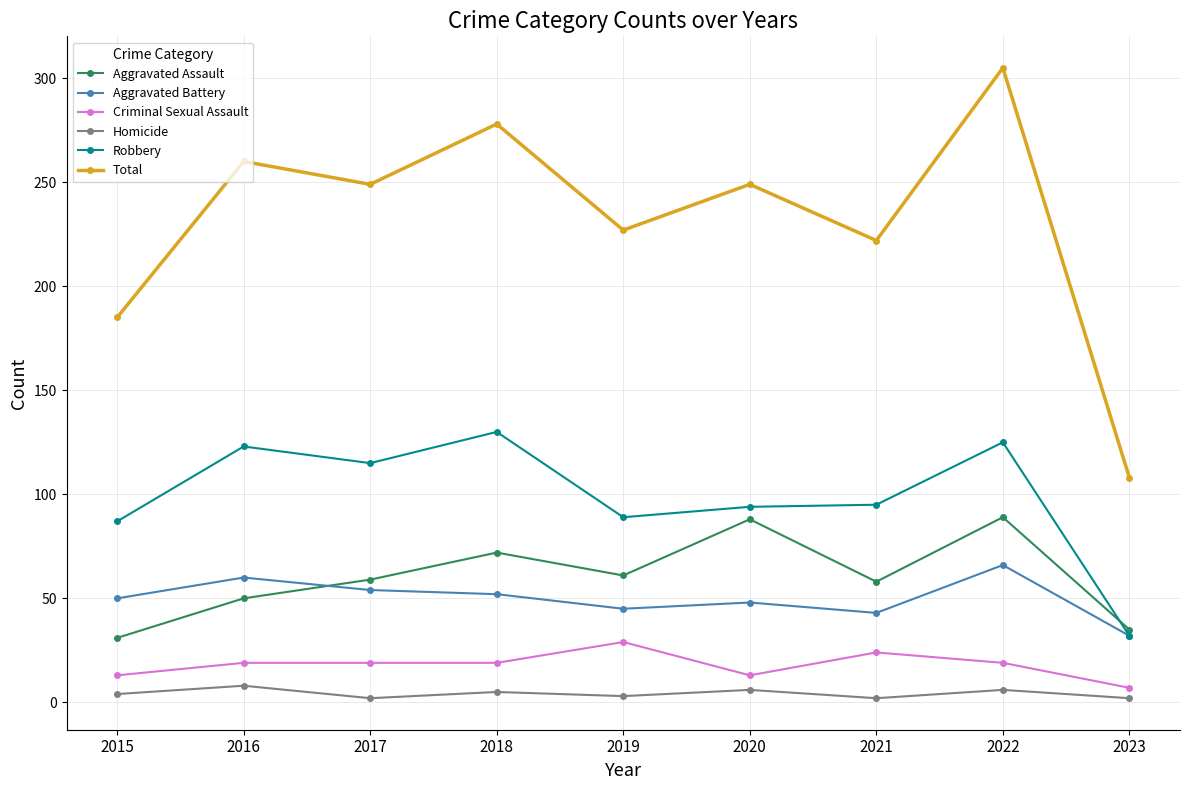

Does the chart display data point markers on the line(s)?

Yes